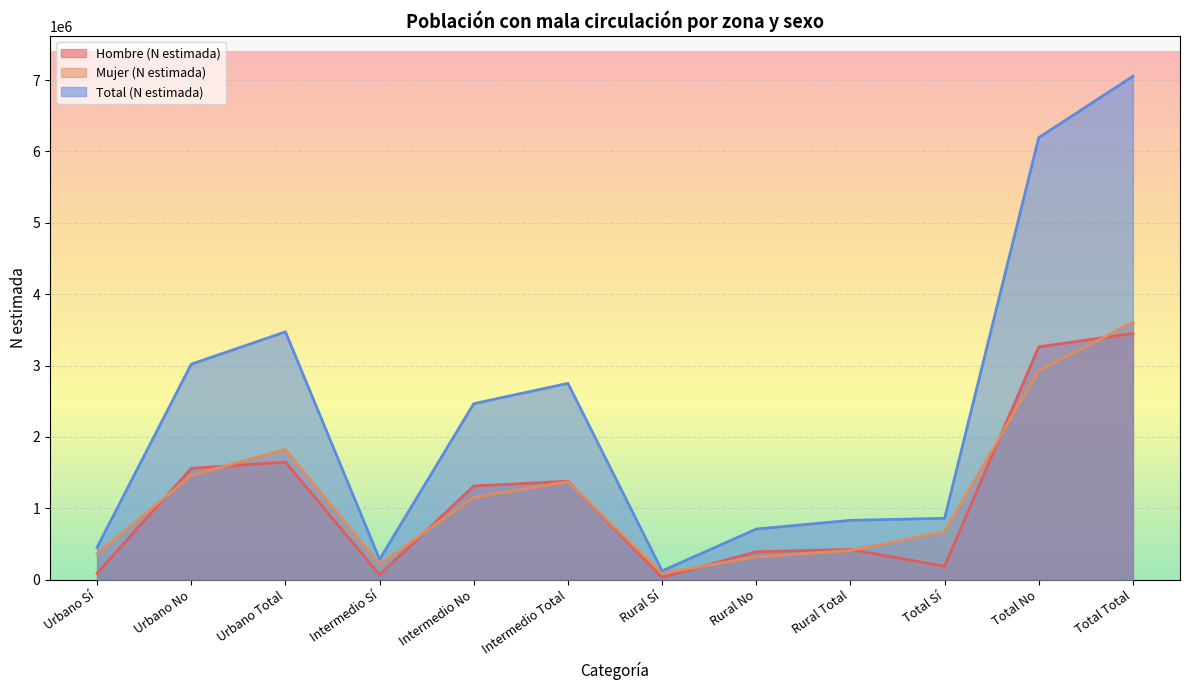

The Mujer (N estimada) series shows 1460077 at Urbano No. True or false?

True